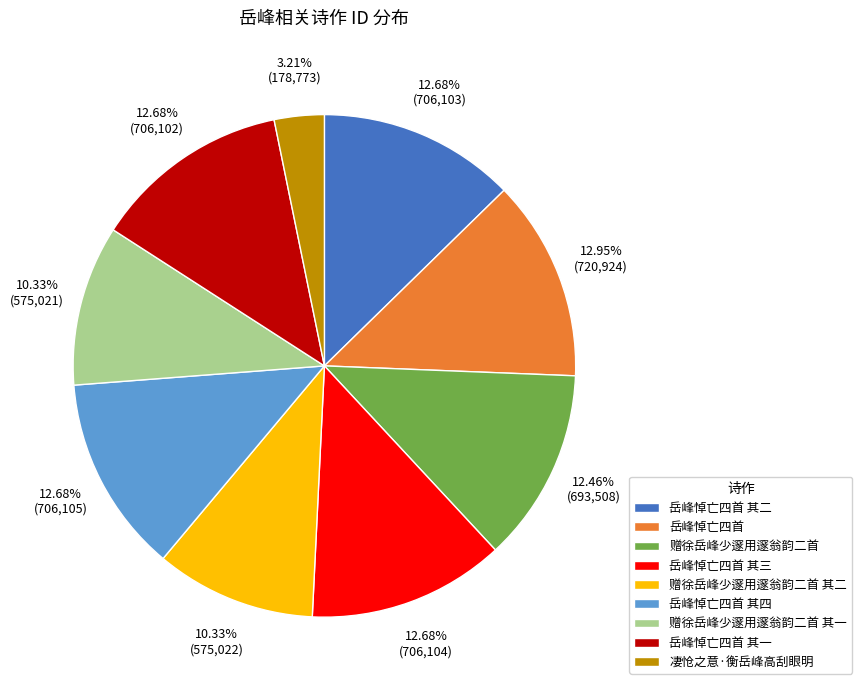

What percentage is the 赠徐岳峰少邃用邃翁韵二首 其一 slice, to the nearest percent?

10%